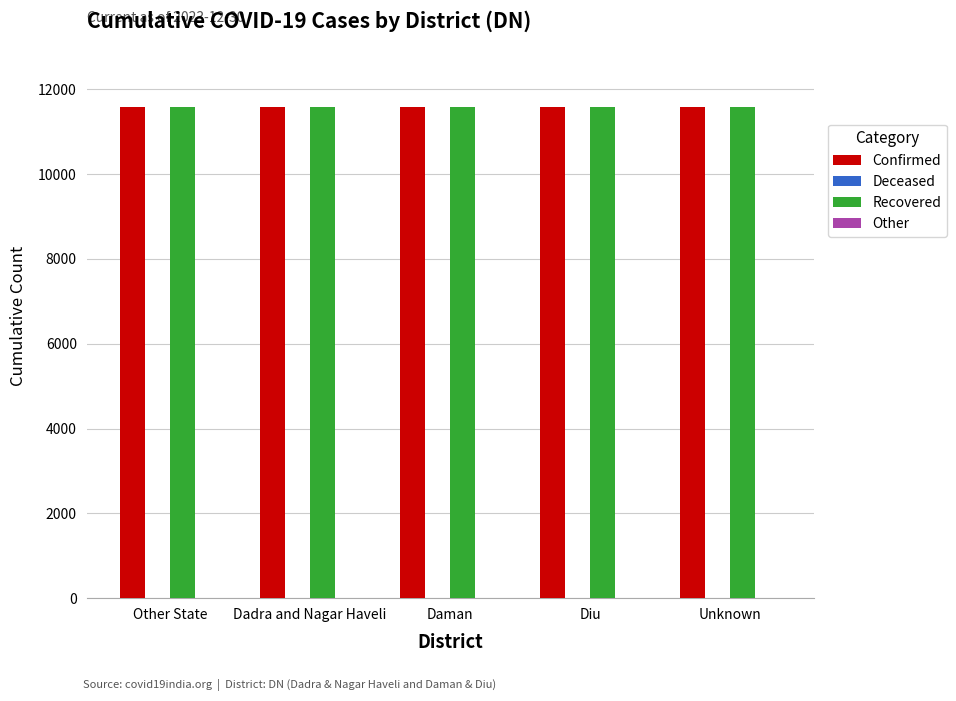

What is the maximum value shown in the chart?

11592